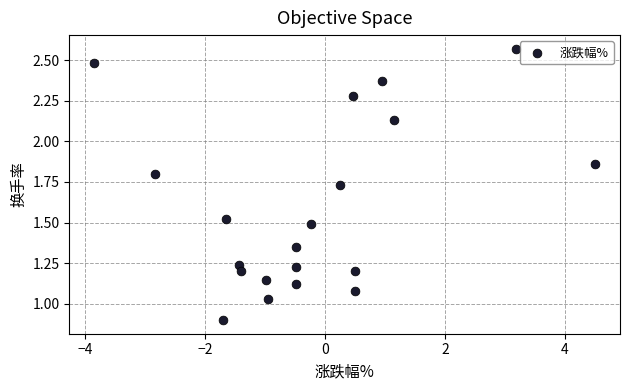

What is the range of X values (max minus min)?

8.3